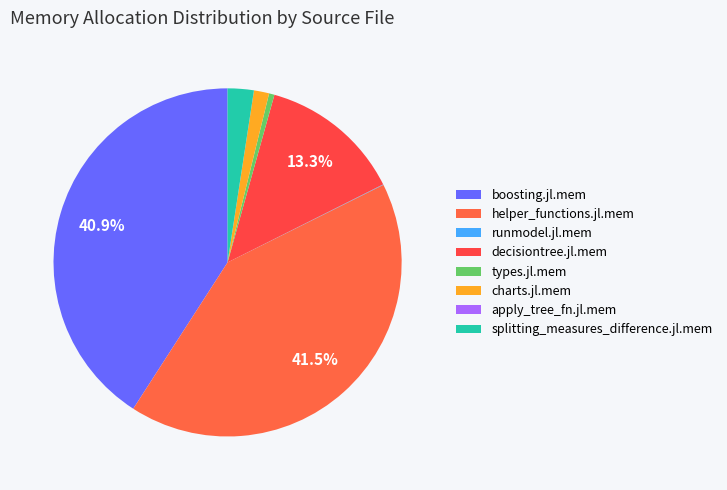

Is it true that boosting.jl.mem is 41% of the pie?

True